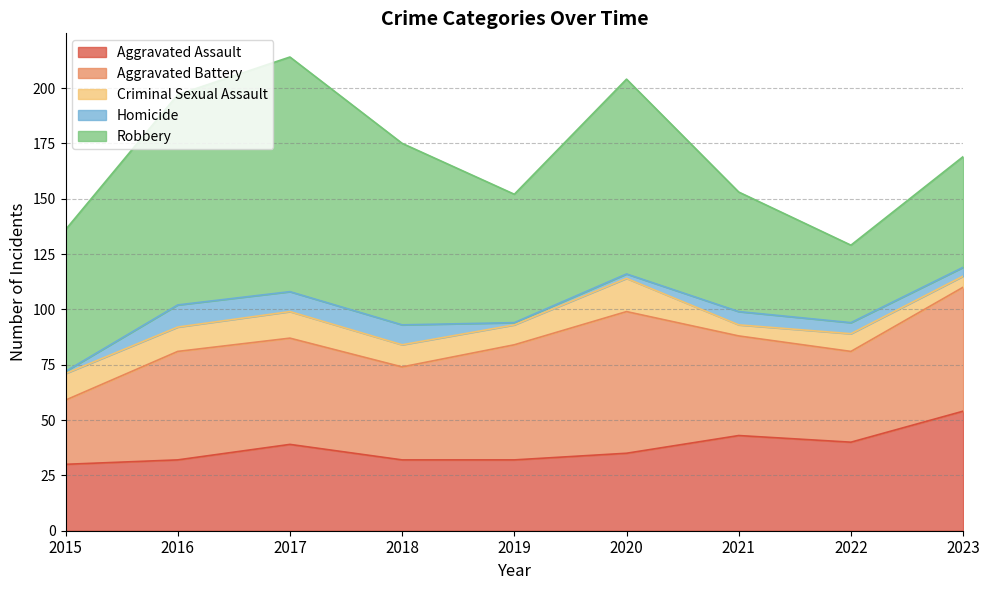

Which series has the largest total across all categories?

Robbery